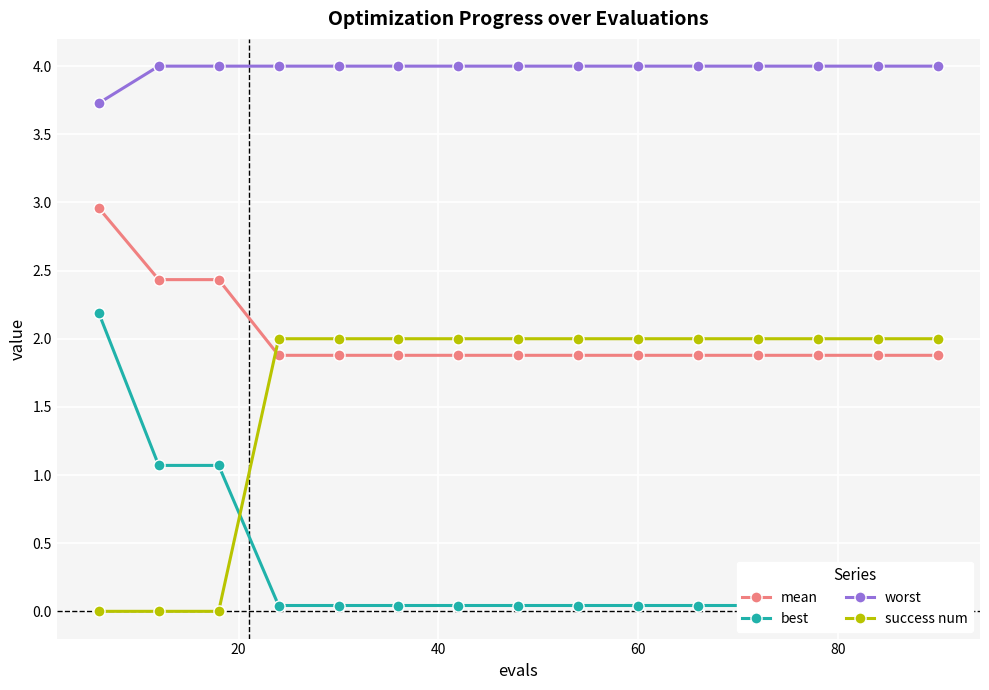

How many distinct data groups are displayed?

4